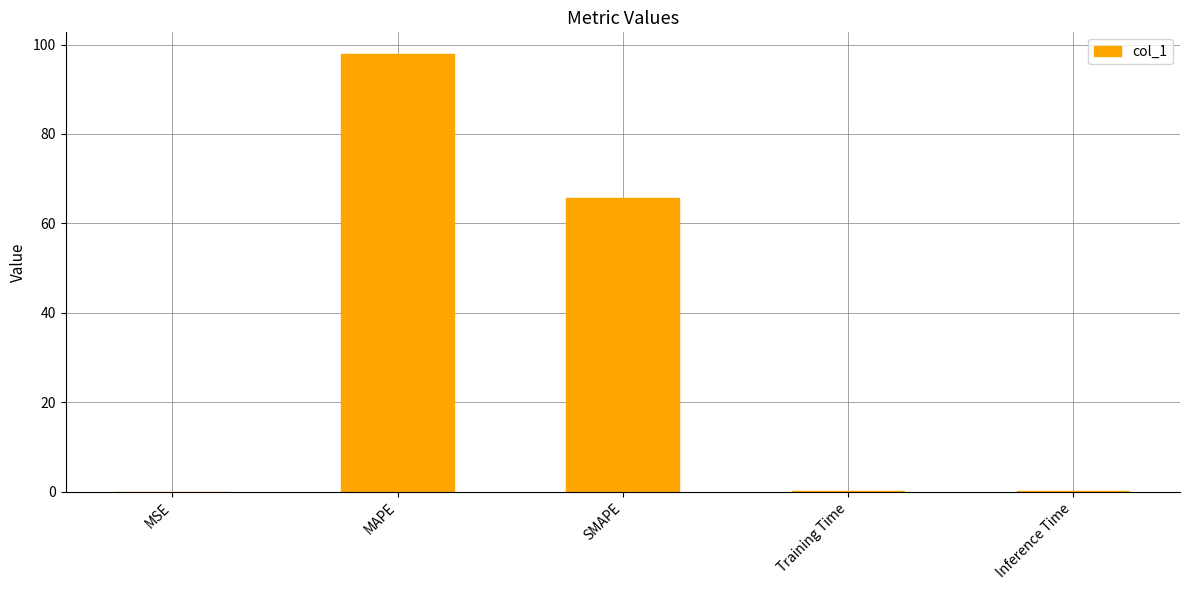

The chart shows a value of 27.2 at SMAPE. True or false?

False